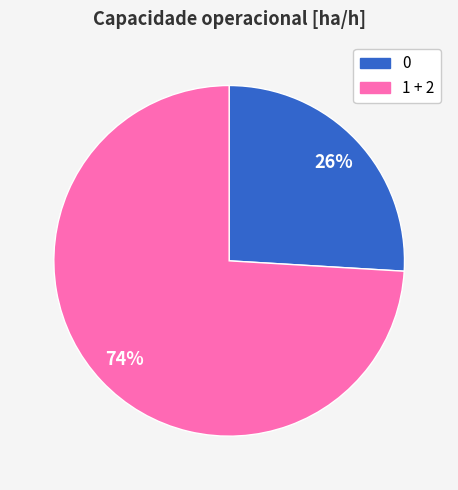

How many slices are in this pie chart?

2